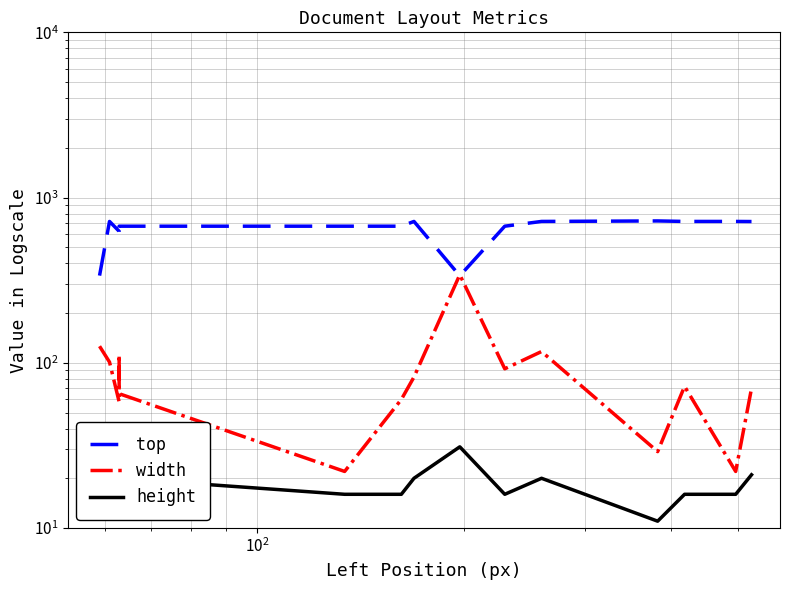

True or false: width and height intersect in this chart.

False